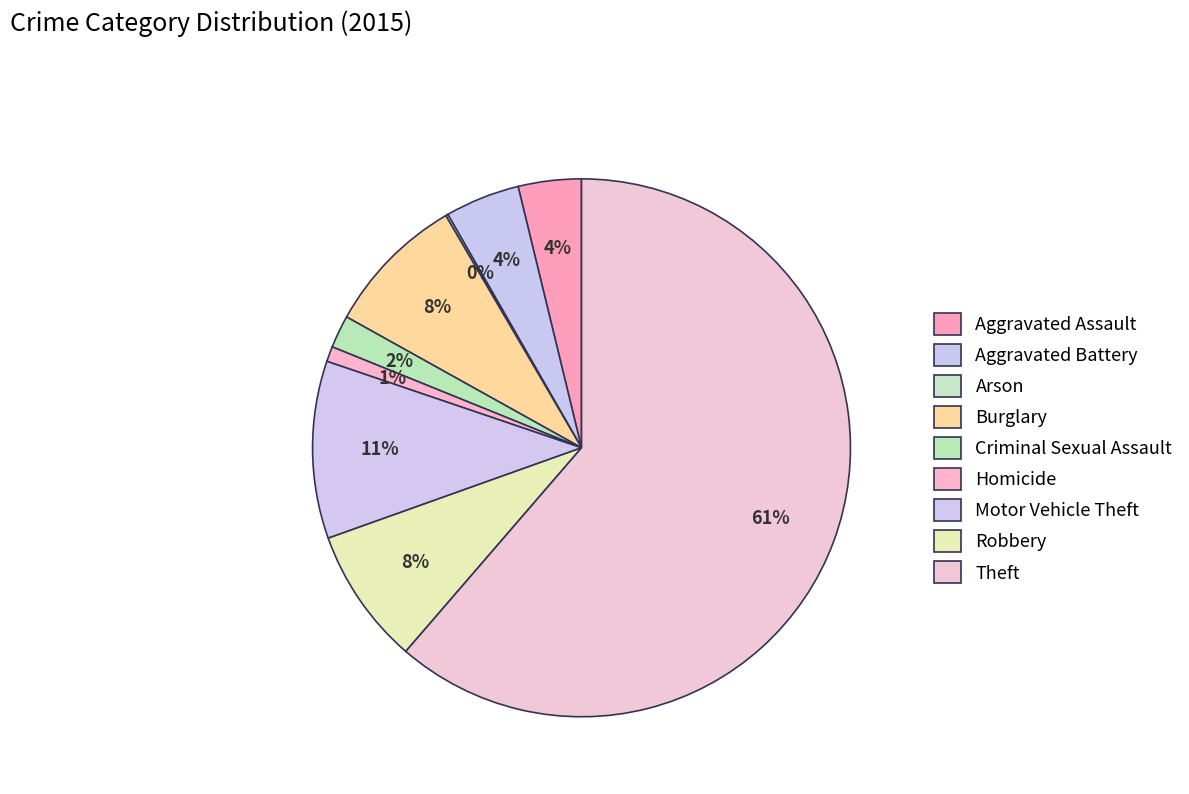

To the nearest percent, what is the difference between the largest and smallest slice percentages?

61%